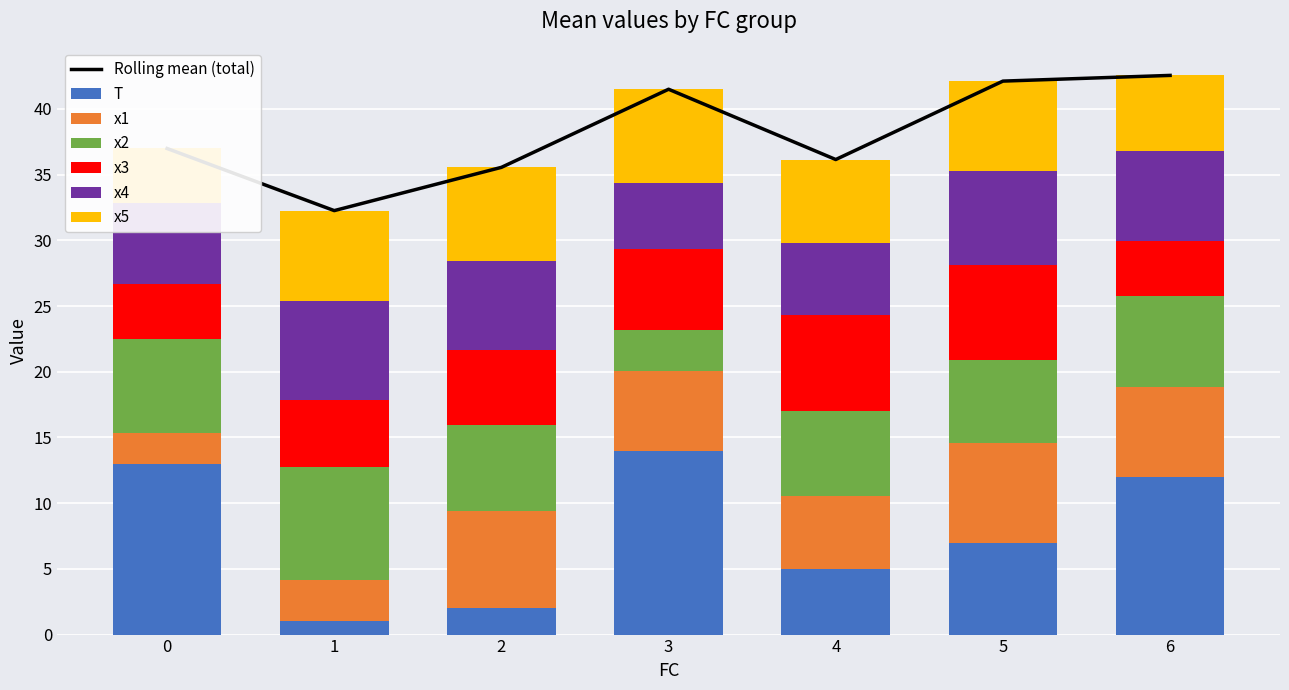

At which category is the sum across all series the highest?

6